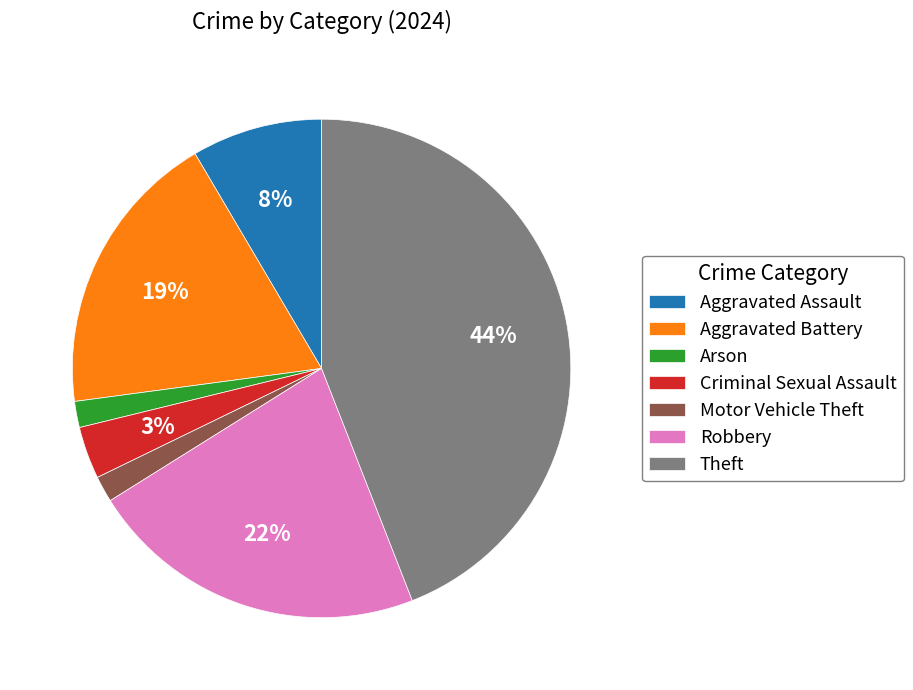

Which slice is the largest?

Theft